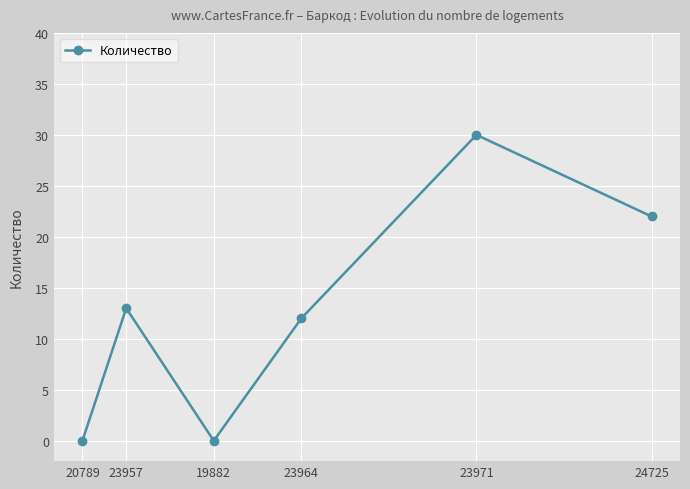

How many points are lower than both their immediate neighbors (excluding endpoints)?

1